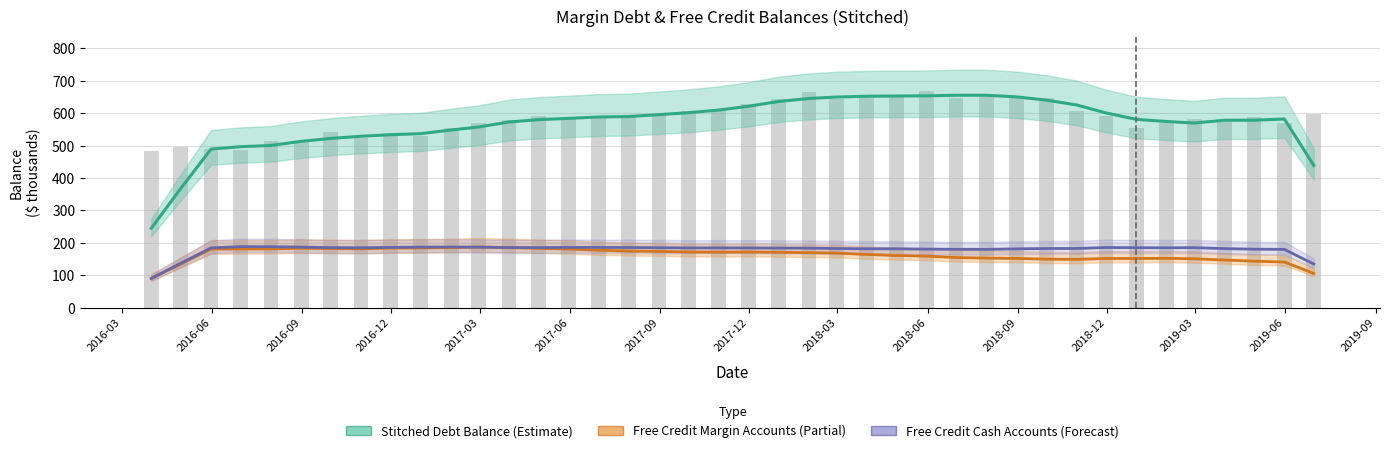

What are all the series names shown in the legend?

Stitched Debt Balance (Estimate), Free Credit Margin Accounts (Partial), Free Credit Cash Accounts (Forecast)